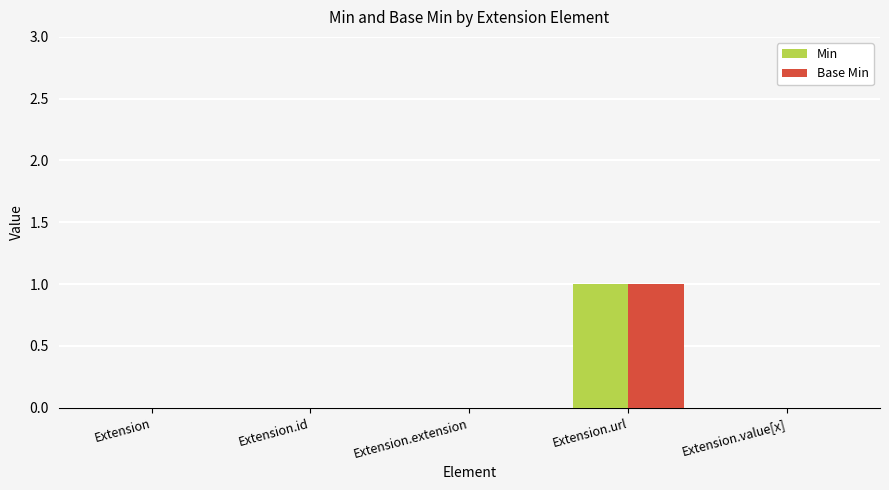

What is the sum of all Base Min values?

1